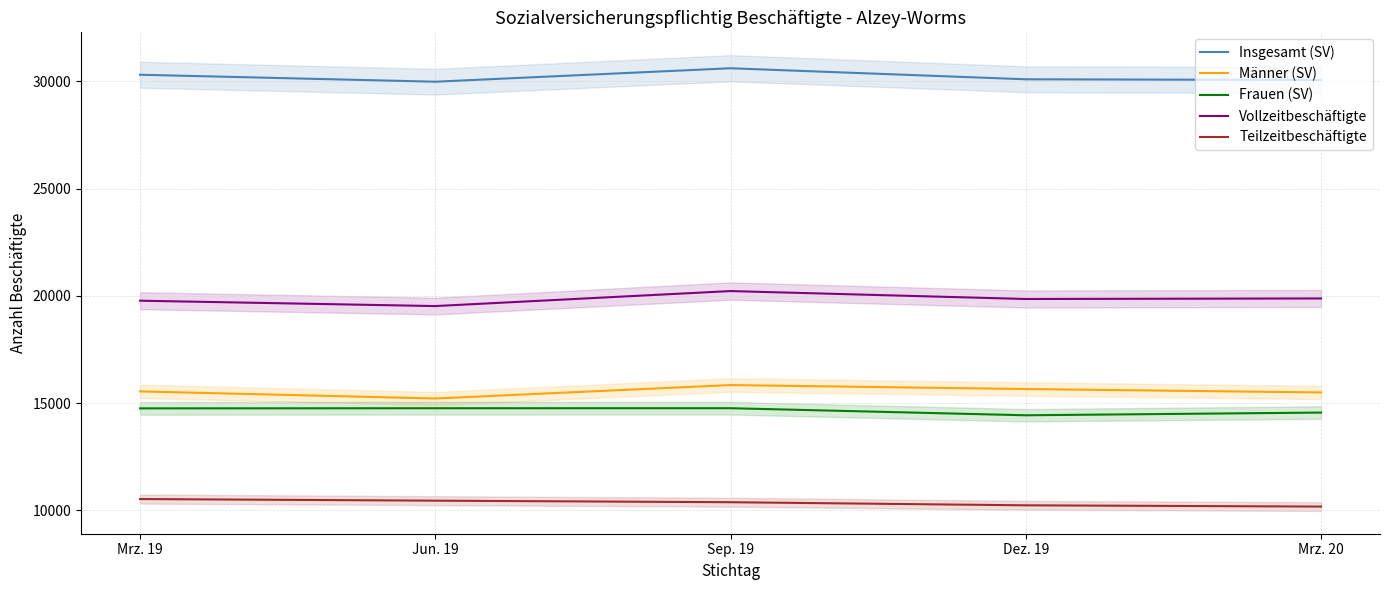

Reading left to right, extract all data points from this chart.

Insgesamt (SV): Mrz. 19=30303	Jun. 19=29978	Sep. 19=30605	Dez. 19=30091	Mrz. 20=30058
Männer (SV): Mrz. 19=15547	Jun. 19=15216	Sep. 19=15842	Dez. 19=15657	Mrz. 20=15498
Frauen (SV): Mrz. 19=14756	Jun. 19=14762	Sep. 19=14763	Dez. 19=14434	Mrz. 20=14560
Vollzeitbeschäftigte: Mrz. 19=19773	Jun. 19=19523	Sep. 19=20222	Dez. 19=19853	Mrz. 20=19878
Teilzeitbeschäftigte: Mrz. 19=10530	Jun. 19=10455	Sep. 19=10383	Dez. 19=10238	Mrz. 20=10180